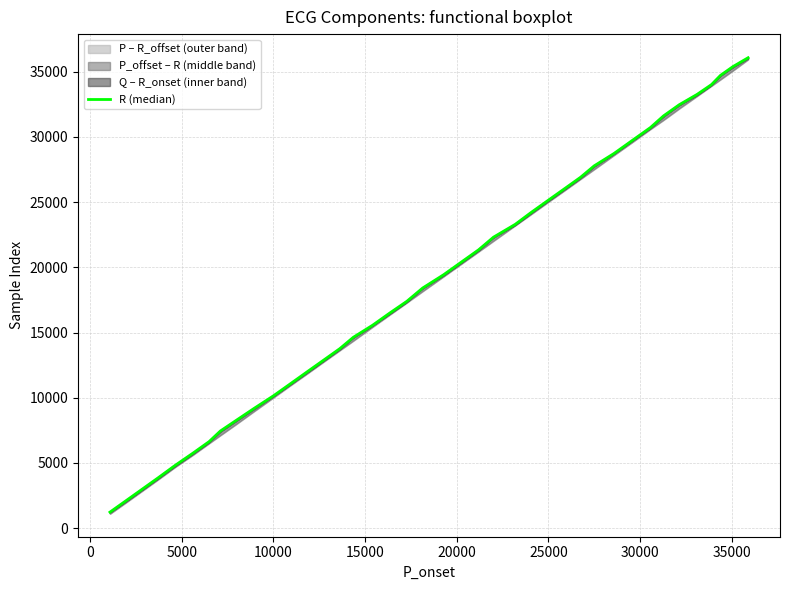

How many data points are less than 19428?

20